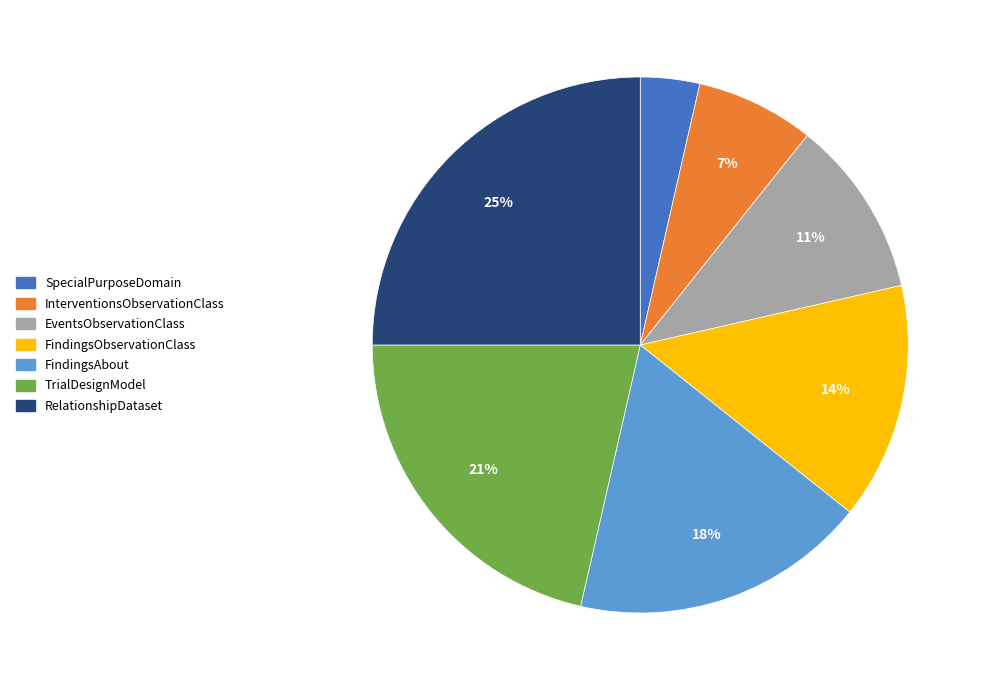

Which has a higher value, FindingsObservationClass or RelationshipDataset?

RelationshipDataset